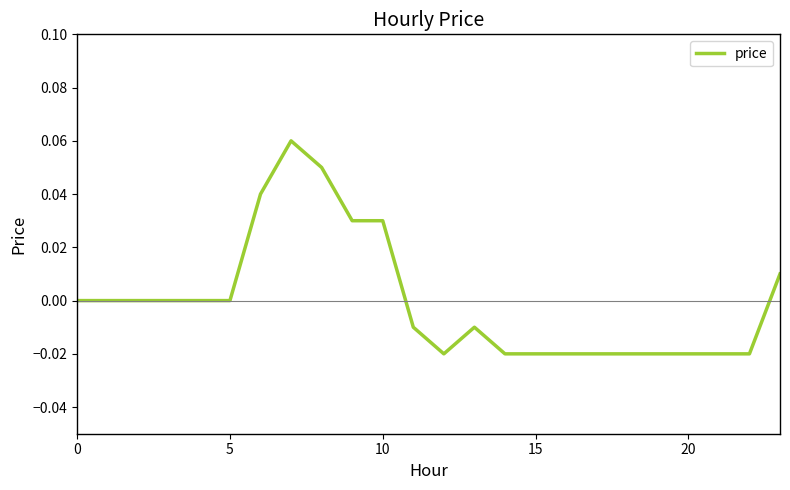

How many lines are shown in the chart?

1